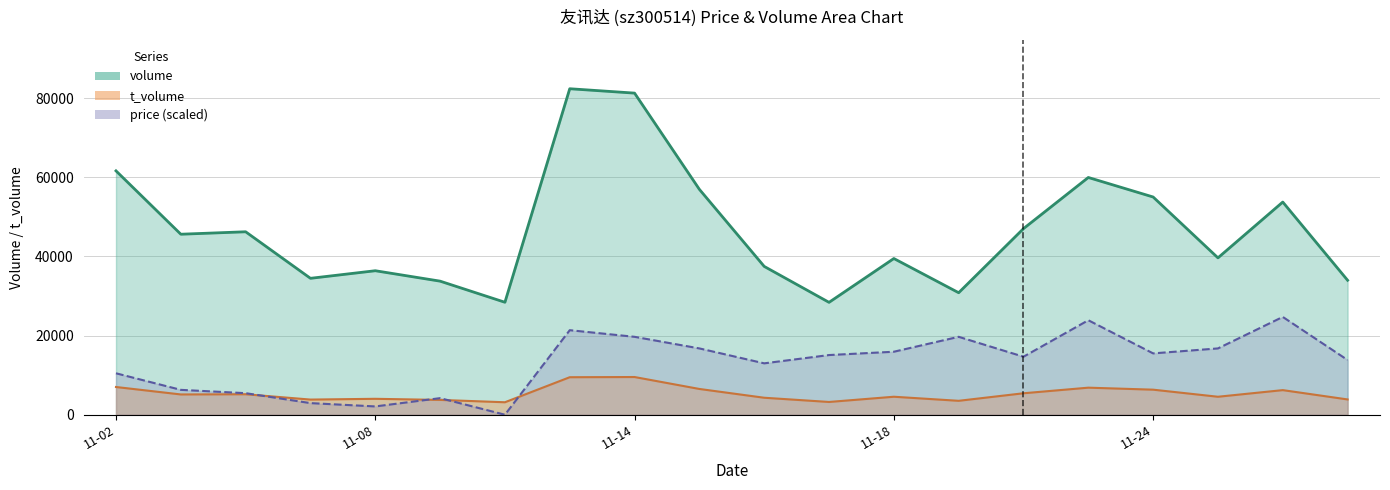

What is the average value of the t_volume series?

5315.5